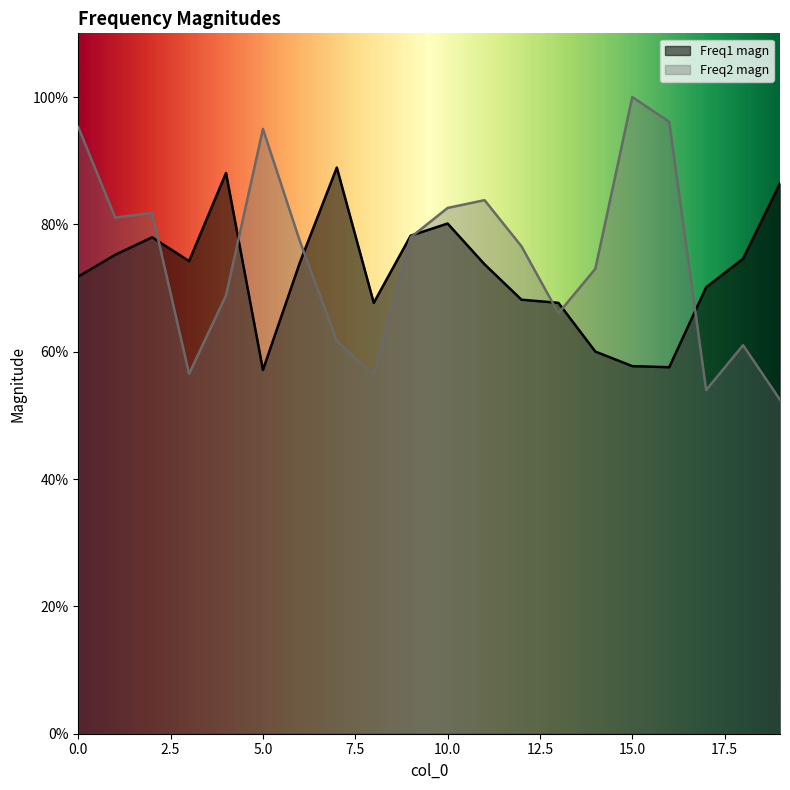

How many interior local valleys does the Freq2 magn series have?

5